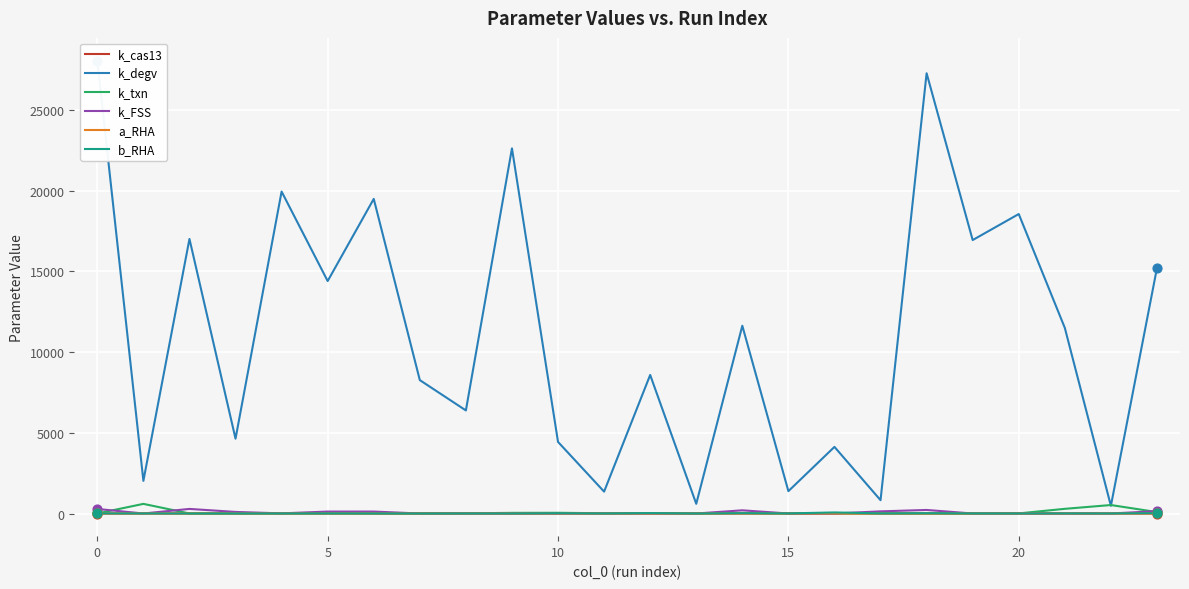

Is the value of a_RHA at 8 greater than the value of b_RHA at 16?

No